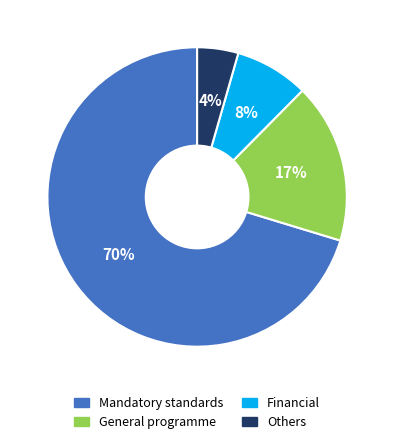

How many slices are in this pie chart?

4